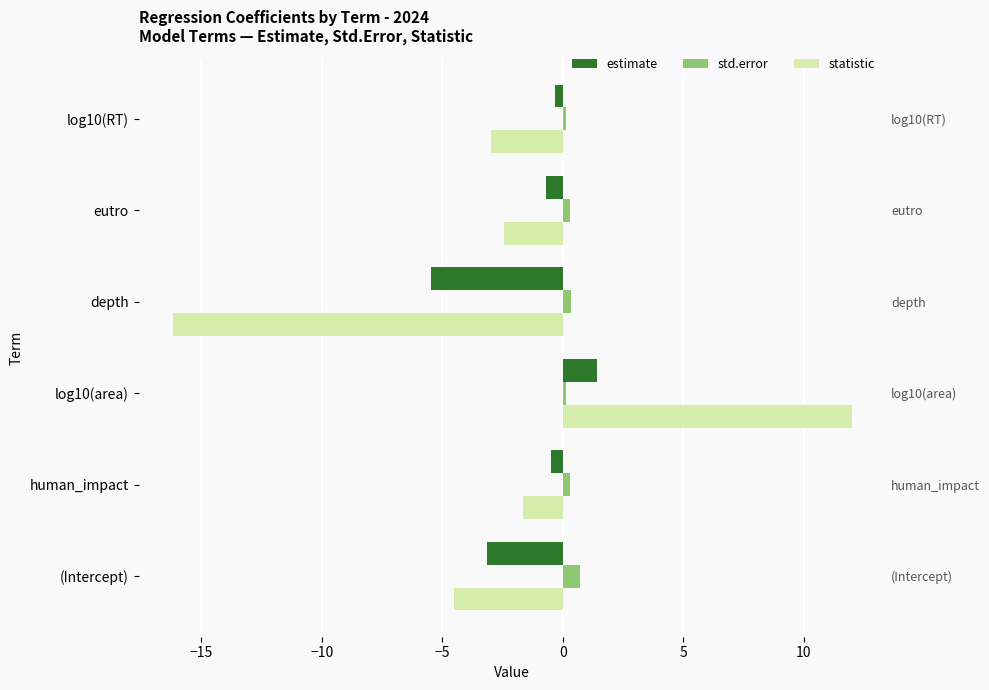

List the series in order of their peak value, highest first.

statistic, estimate, std.error